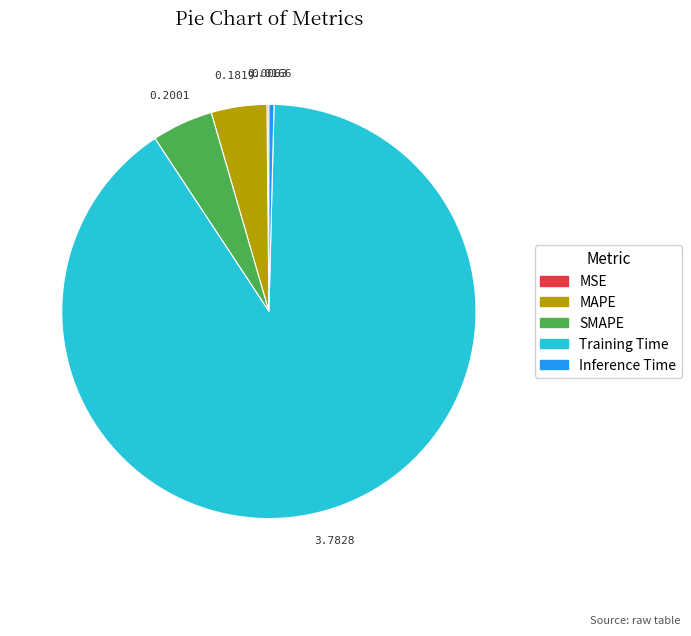

Which category accounts for the majority?

Training Time